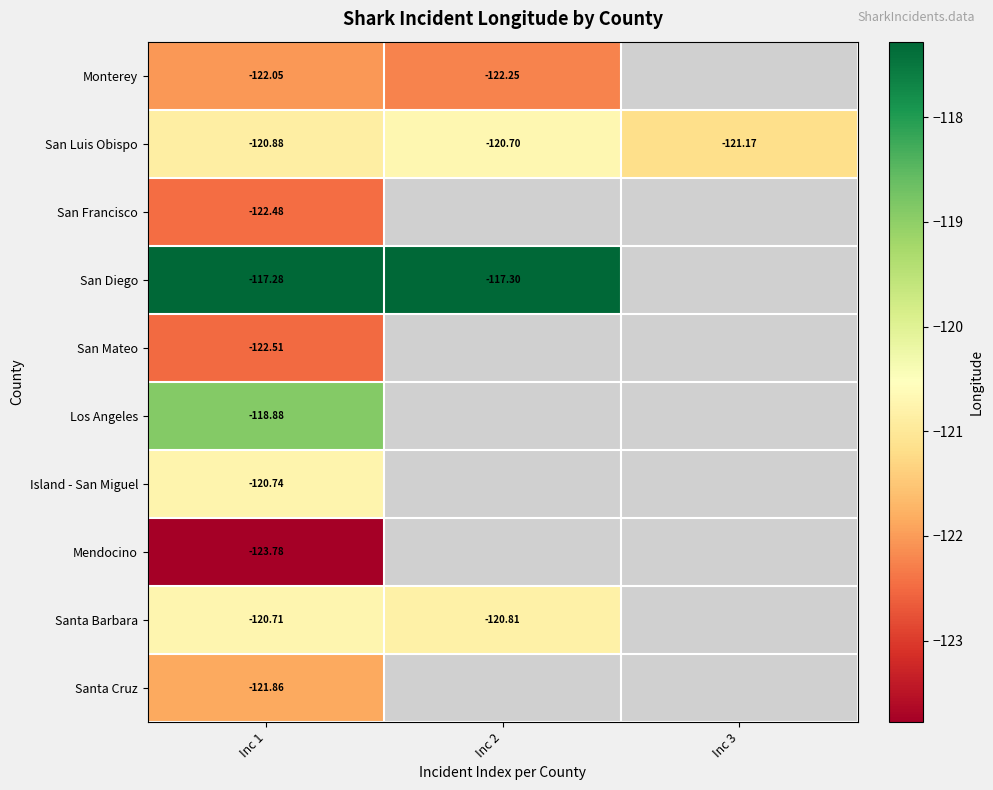

Is the value of Monterey at Inc 2 greater than the value of Santa Cruz at Inc 1?

No